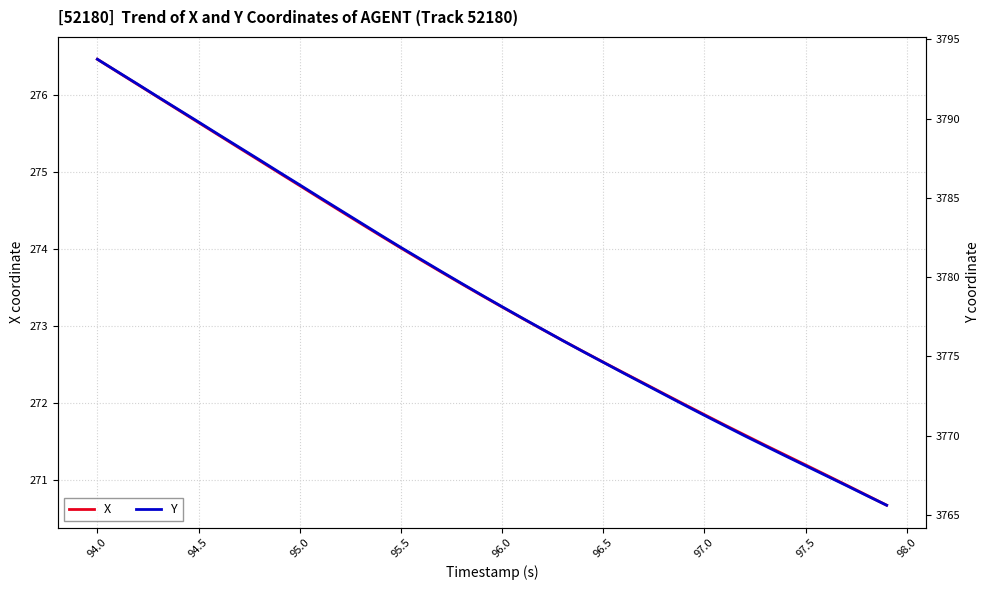

What is the sum of the X values at 95.0 and 97.0?

546.7